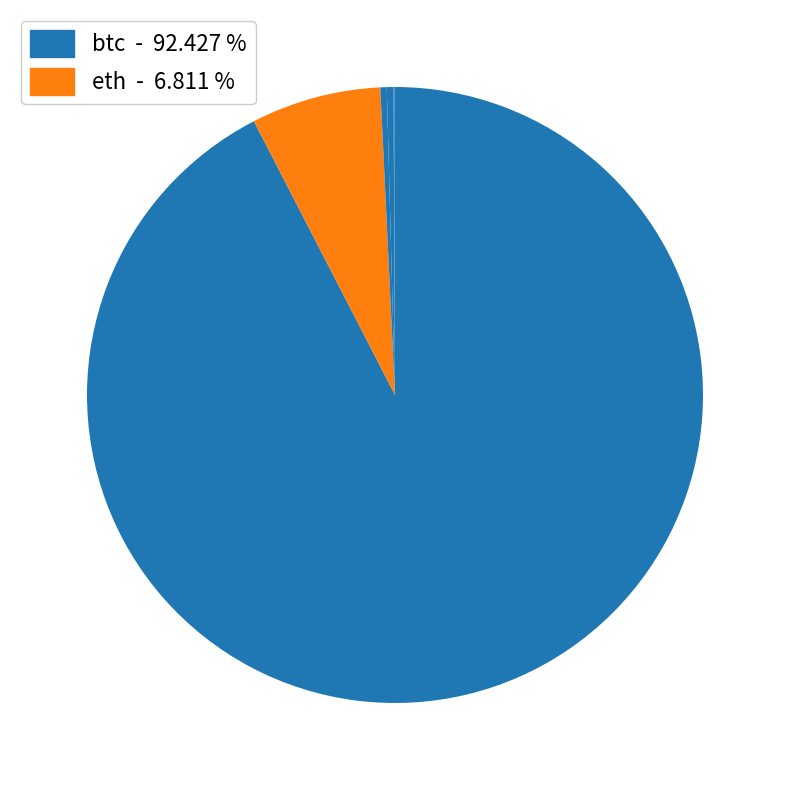

Count the number of slices in the pie.

8